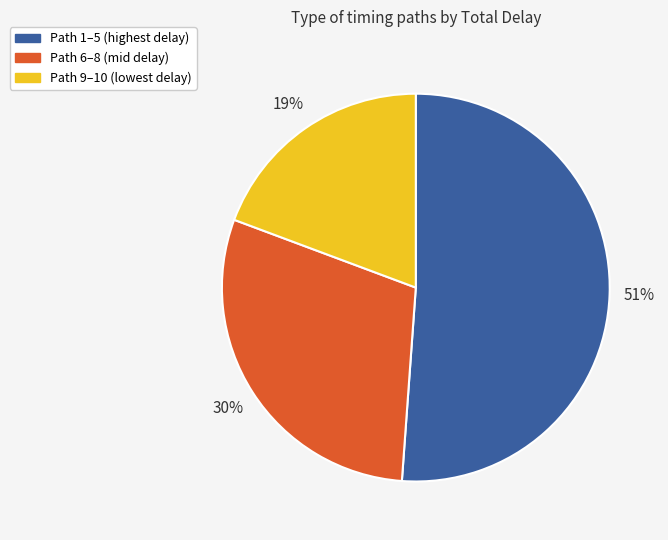

What is the majority slice?

Path 1–5 (highest delay)